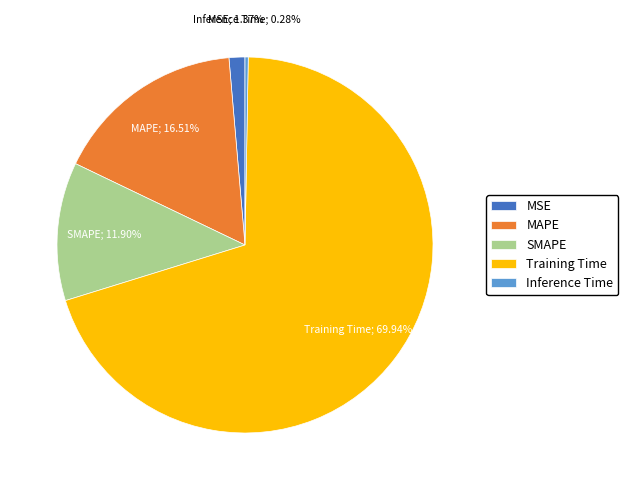

Does any single category account for the majority?

Yes